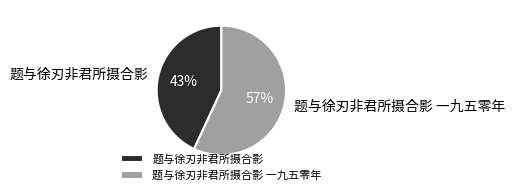

What is the largest slice in the pie chart?

题与徐刃非君所摄合影 一九五零年